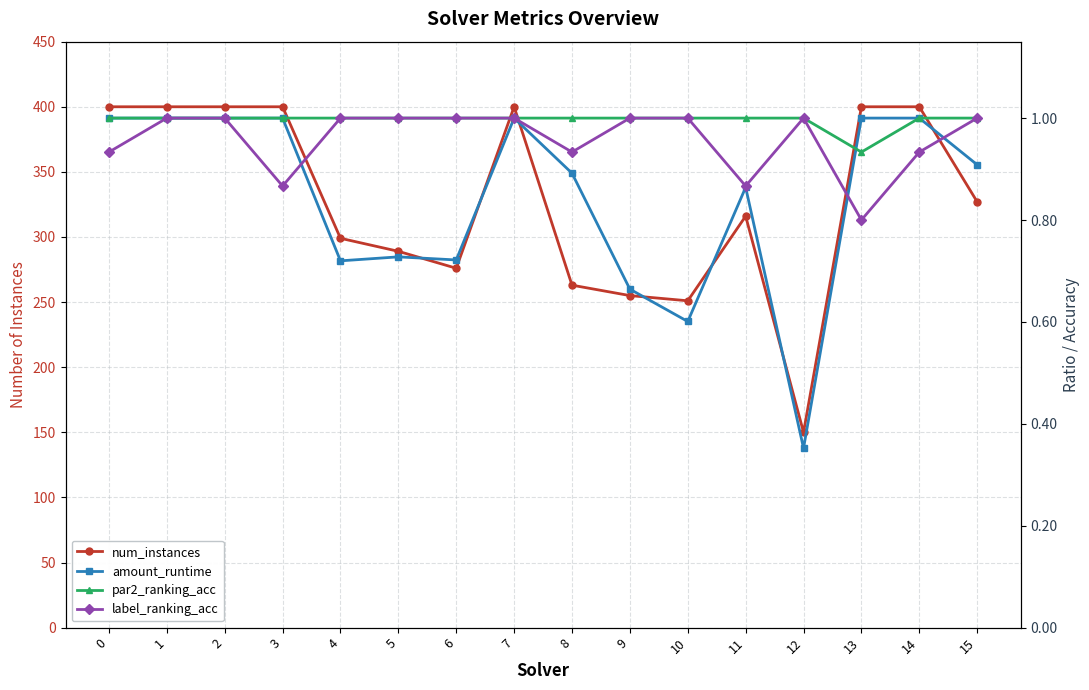

Does the chart have visible grid lines?

Yes